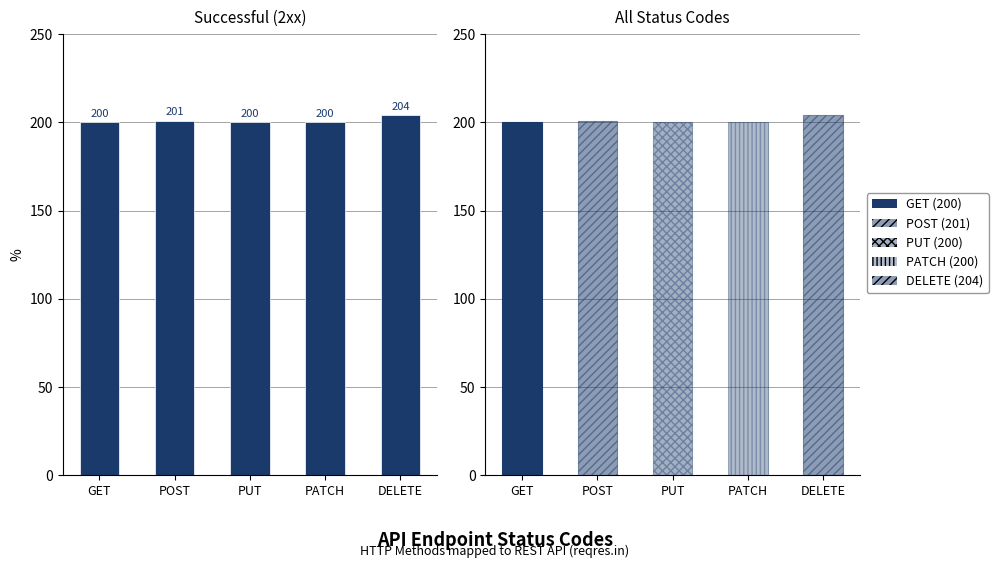

What position from the left is GET?

1